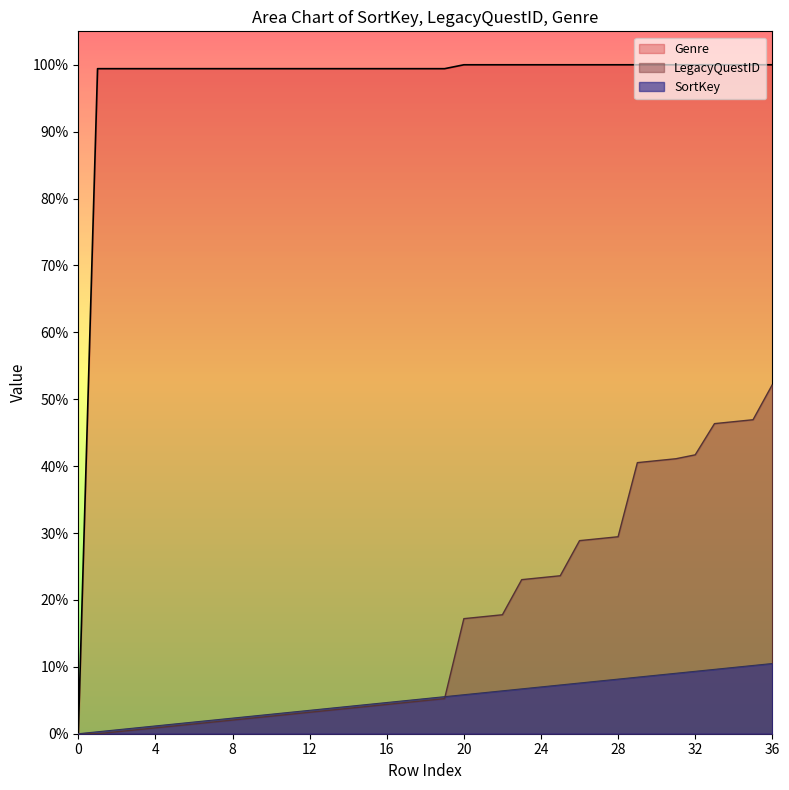

Rank the series by their maximum value, from highest to lowest.

Genre, LegacyQuestID, SortKey